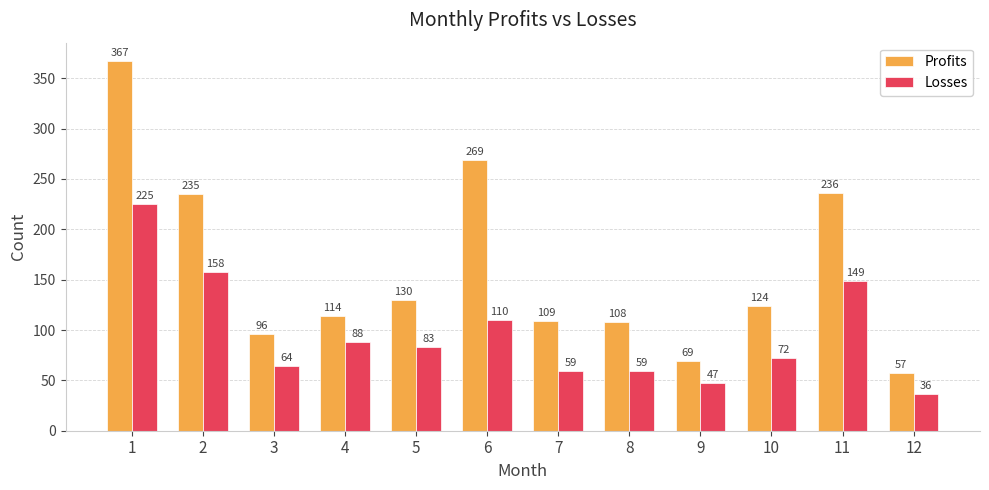

How many values in the Losses series are below 83?

6